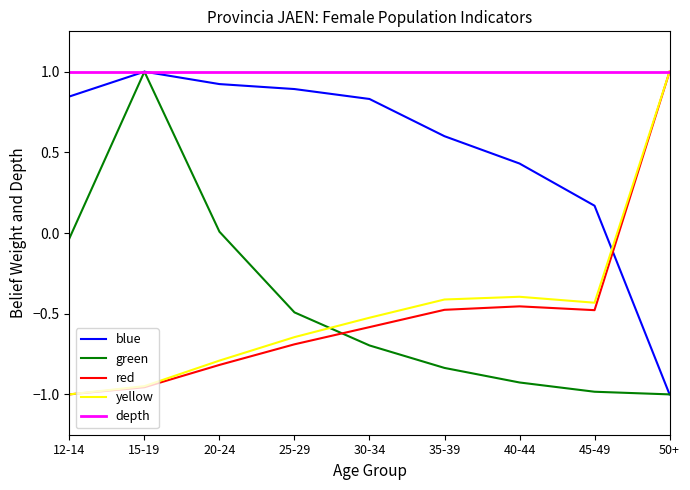

Where is the first local maximum for green?

15-19